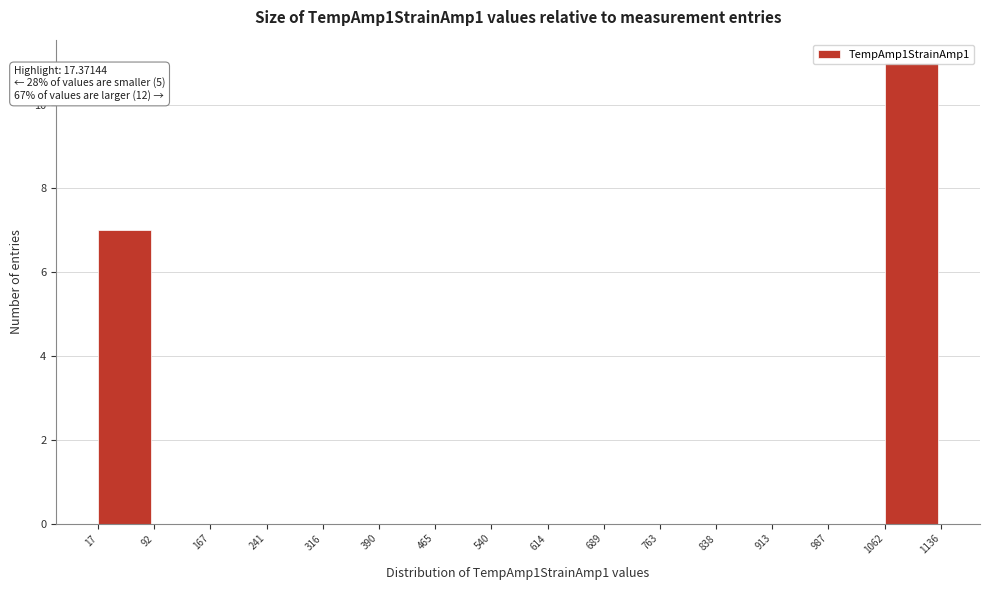

Over which range of the x-axis is the bar tallest?

1062 to 1136